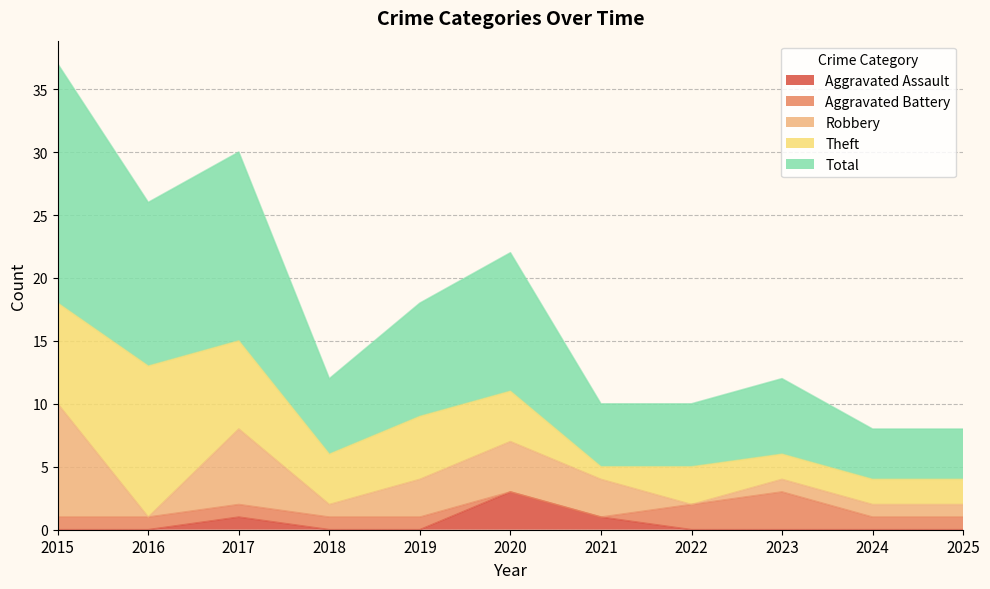

At which category is the sum across all series the highest?

2015